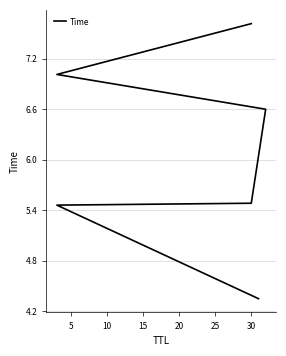

What is the change in value from 10 to 15?

+1.1